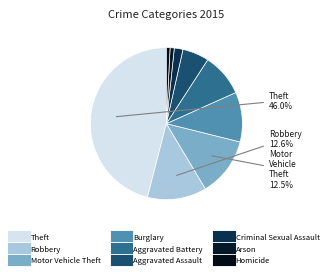

How many slices are in this pie chart?

9